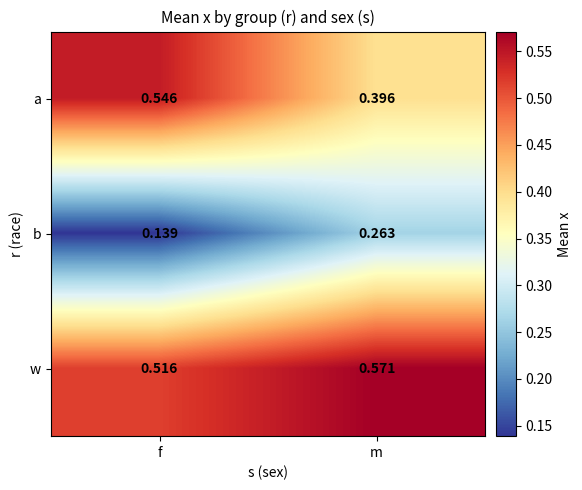

Between f and m, which series saw the biggest shift?

a